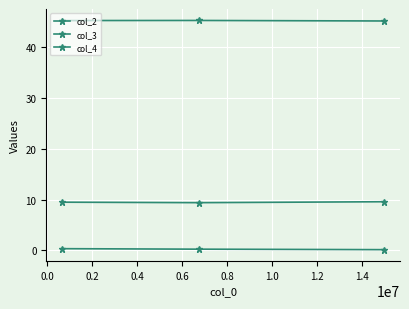

Reading left to right, what are all the values shown in this chart?

col_2: 45.3	45.3	45.2
col_3: 9.5	9.4	9.6
col_4: 0.3	0.2	0.1